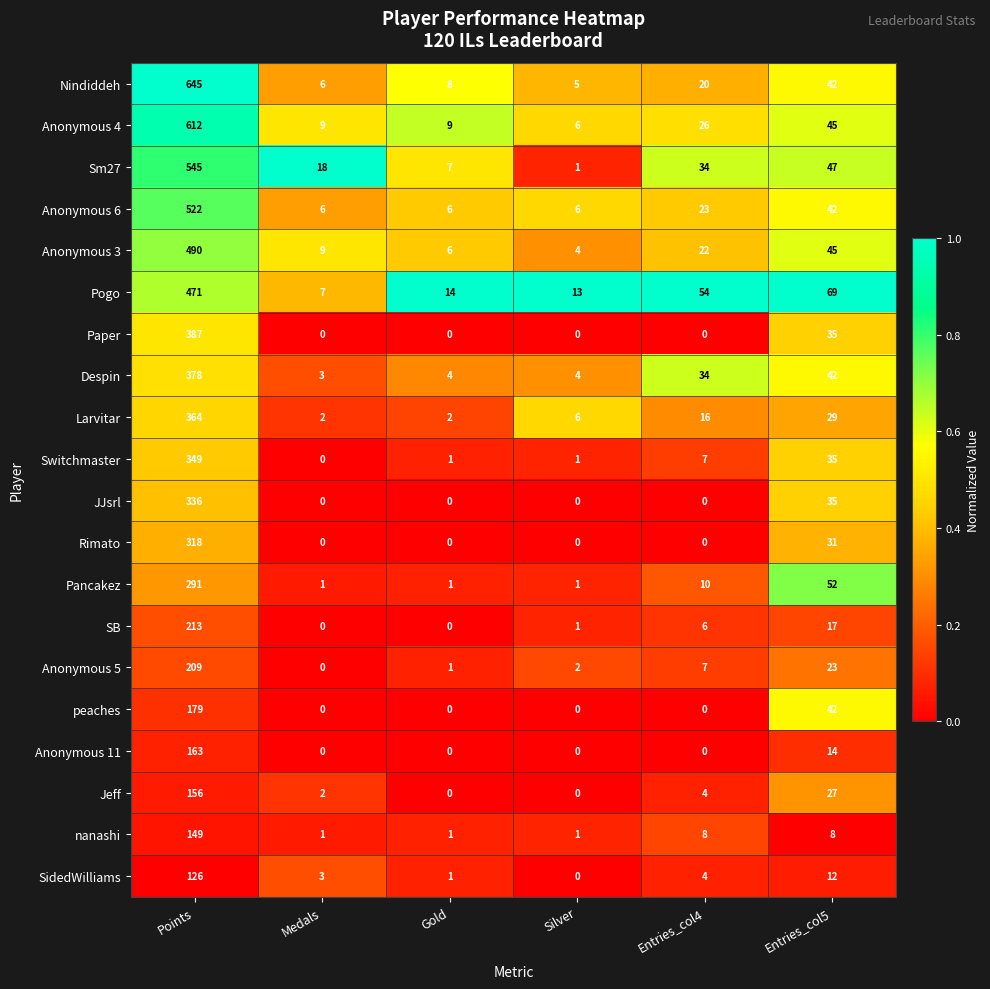

The Larvitar series shows 364 at Points. True or false?

True